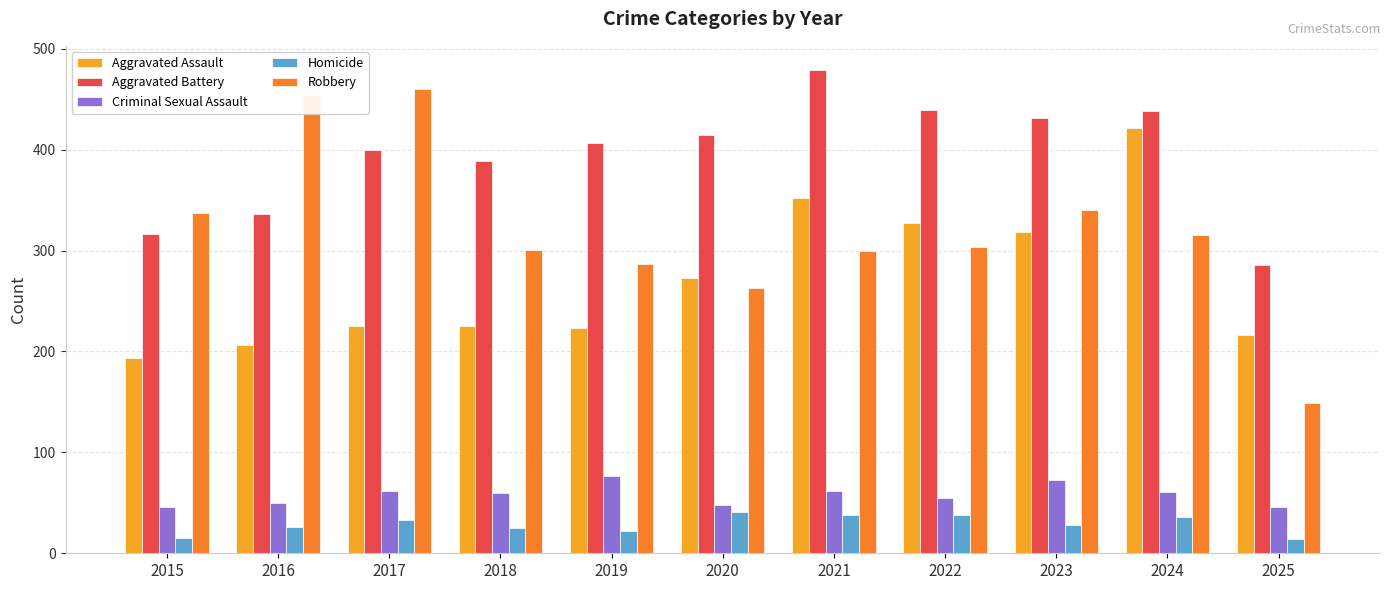

Between 2023 and 2019, which is larger?

2023